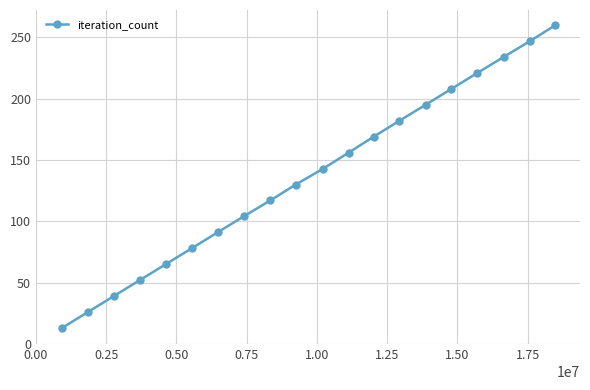

What is the sum of all values?

2730